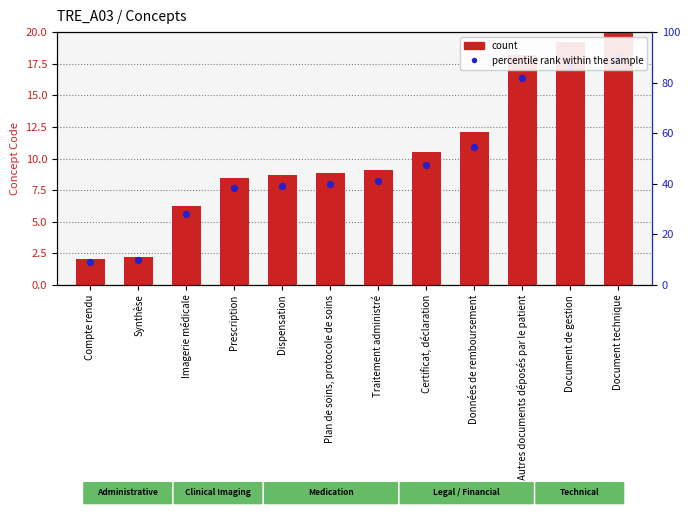

Which series reaches the maximum Y coordinate?

count